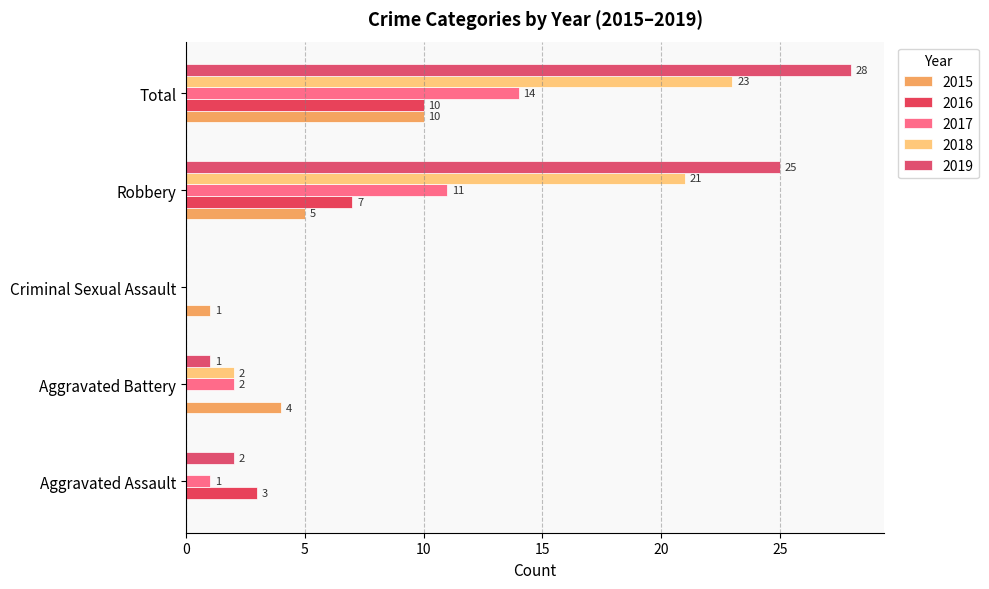

How many values in 2015 are above zero?

4